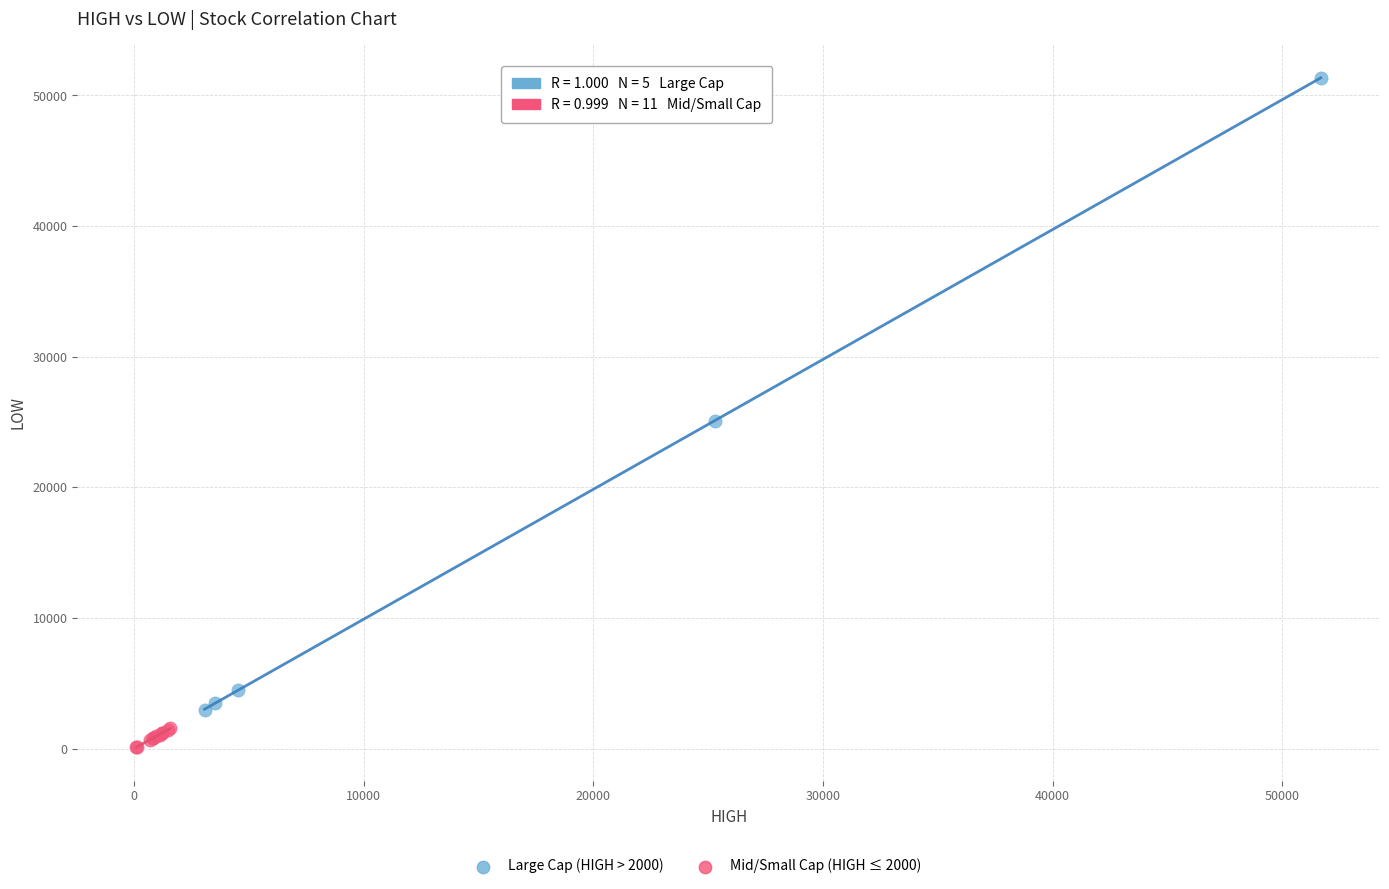

Which series contains the lowest Y value?

Mid/Small Cap (HIGH ≤ 2000)